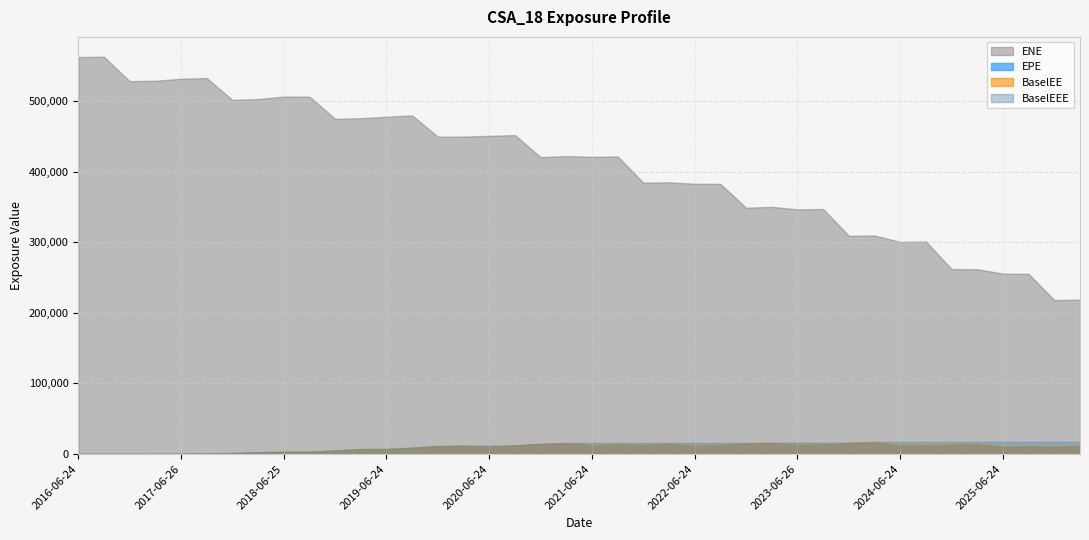

What is the approximate value of BaselEEE at 2025-12-24?

17139.2